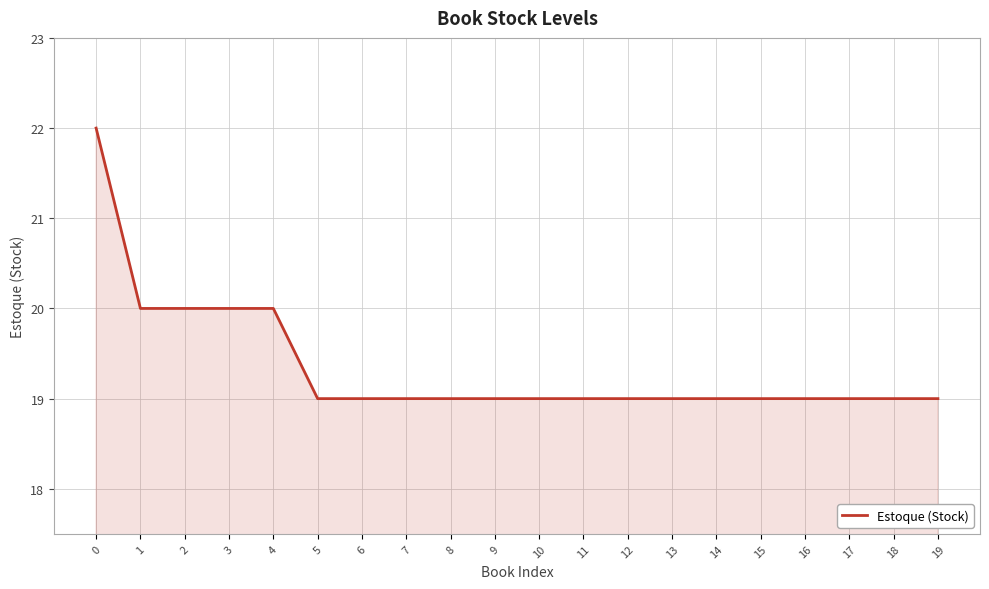

Count the values in the range 19 to 20.

19